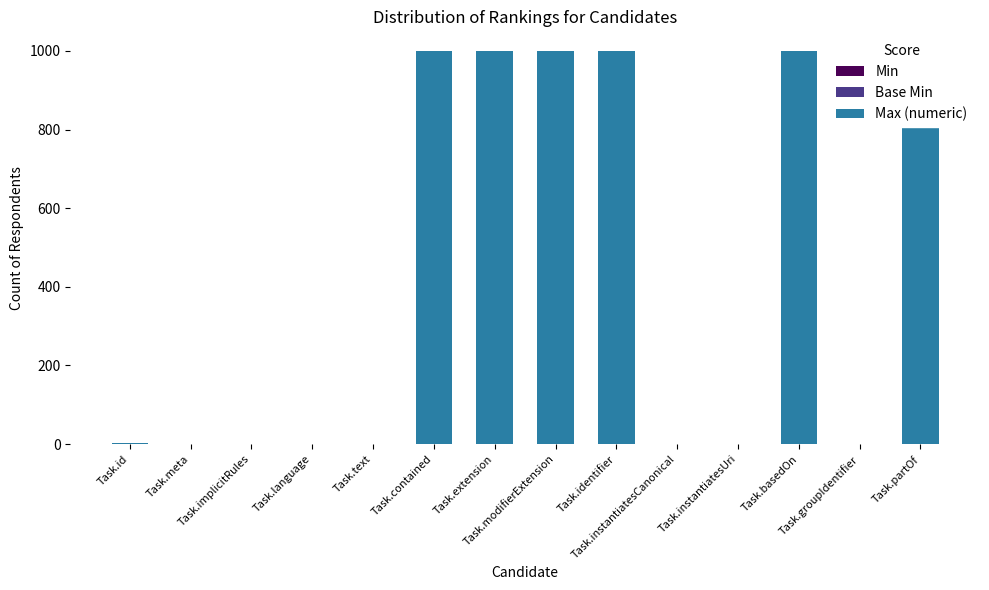

Count the number of data series in this chart.

3